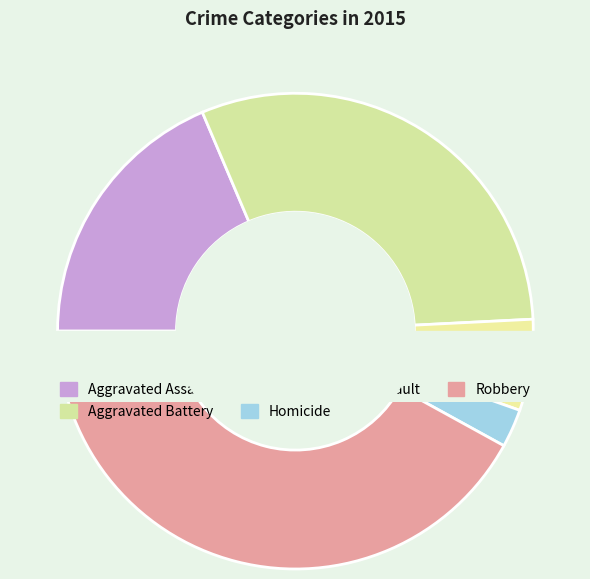

To the nearest percent, what is the average slice percentage?

20%